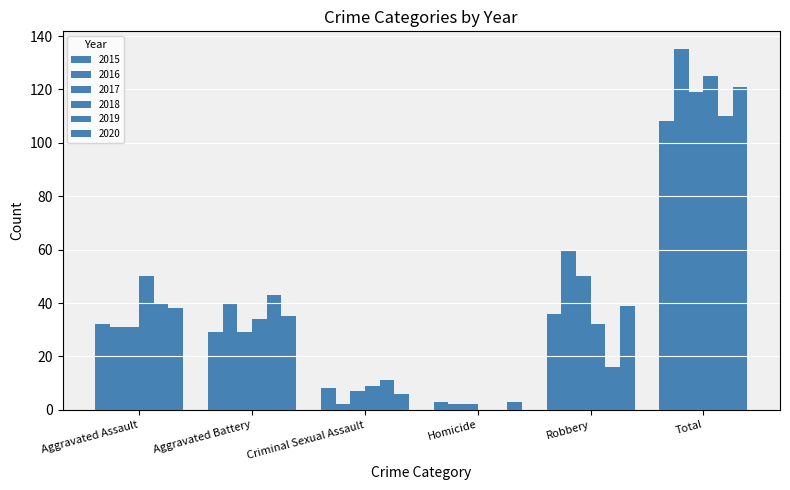

What is the value of the 2015 bar at the 4th from the left?

3